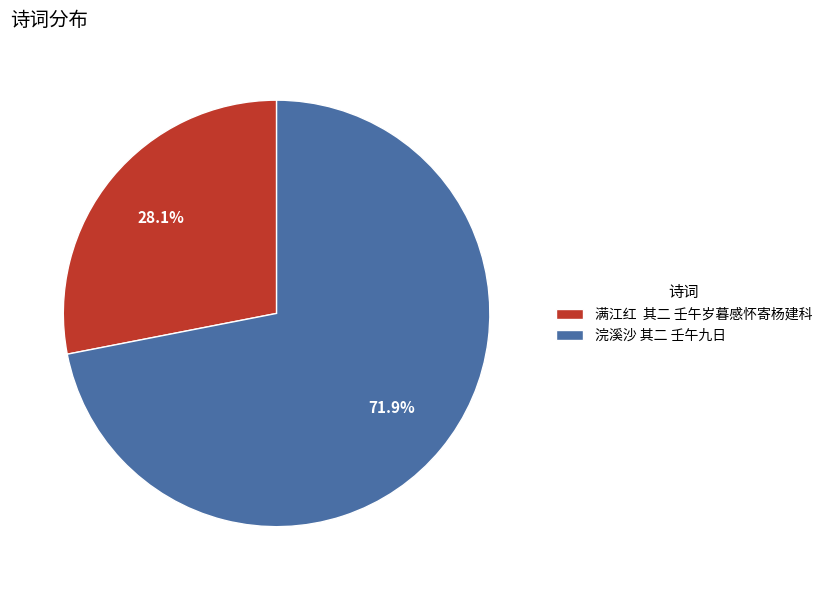

Rank the categories by value from highest to lowest.

浣溪沙 其二 壬午九日, 满江红 其二 壬午岁暮感怀寄杨建科